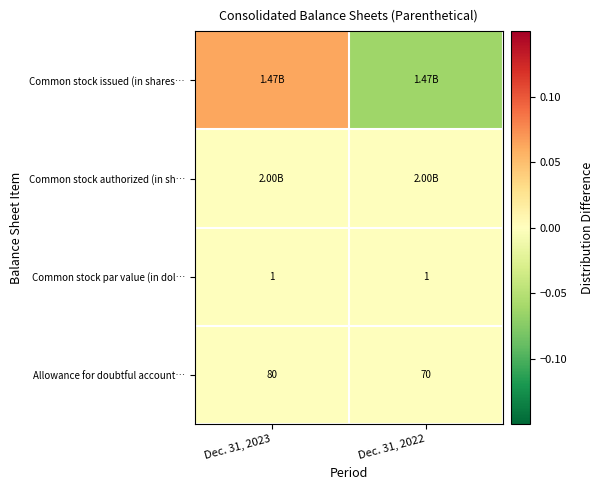

Between Dec. 31, 2022 and Dec. 31, 2023, which is larger?

Dec. 31, 2023